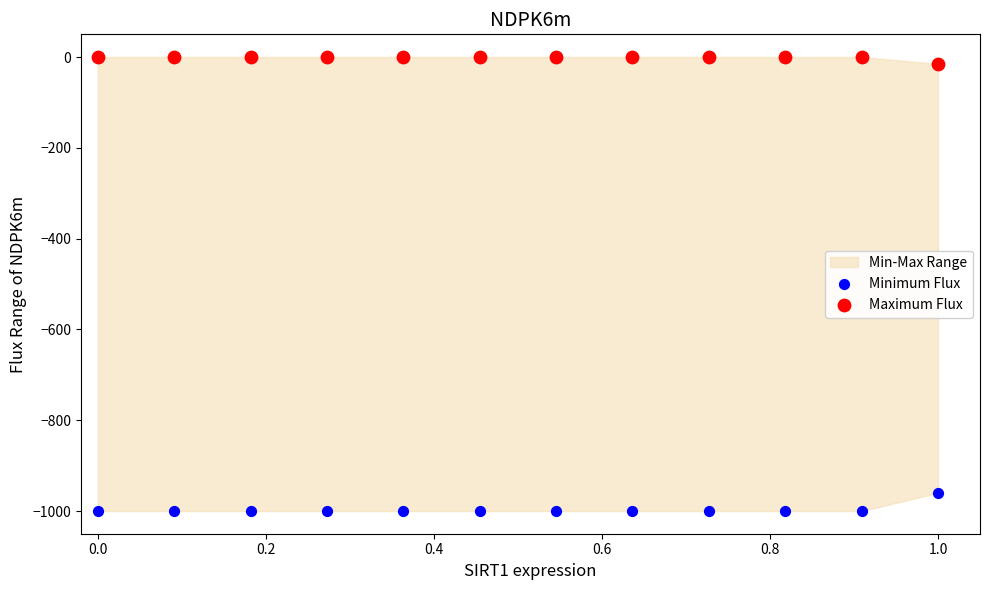

Across all data points, what is the range of Y values (max minus min)?

1000.4